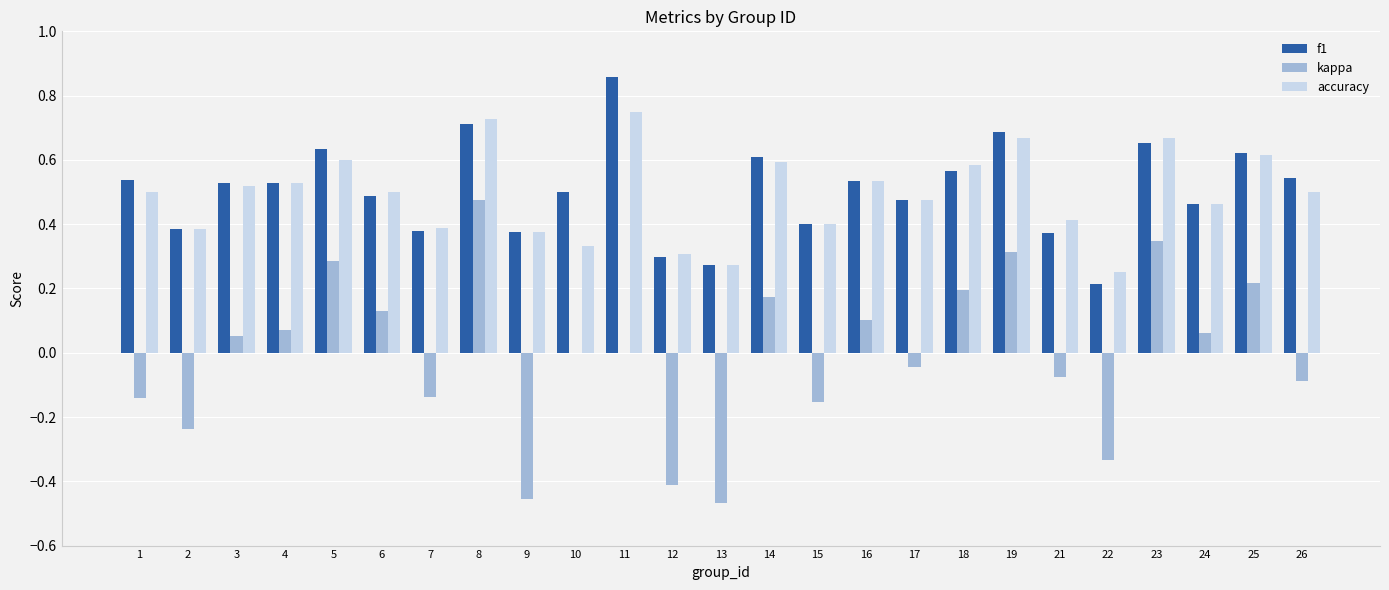

Which series changed the most between 19 and 21?

kappa